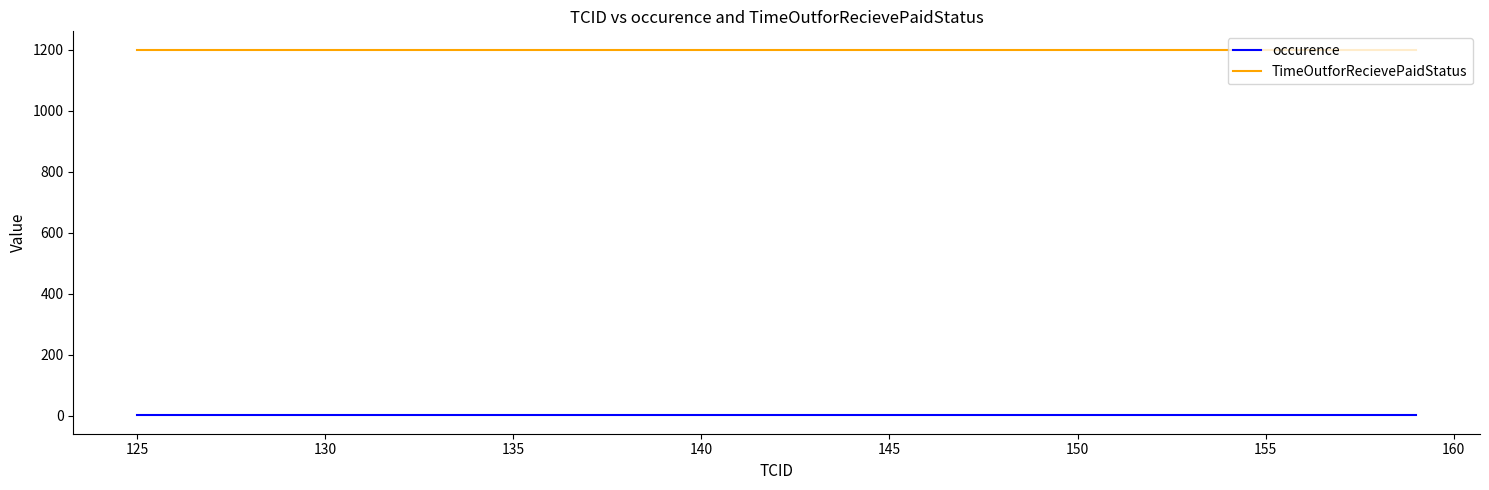

List the series in order of their peak value, highest first.

TimeOutforRecievePaidStatus, occurence